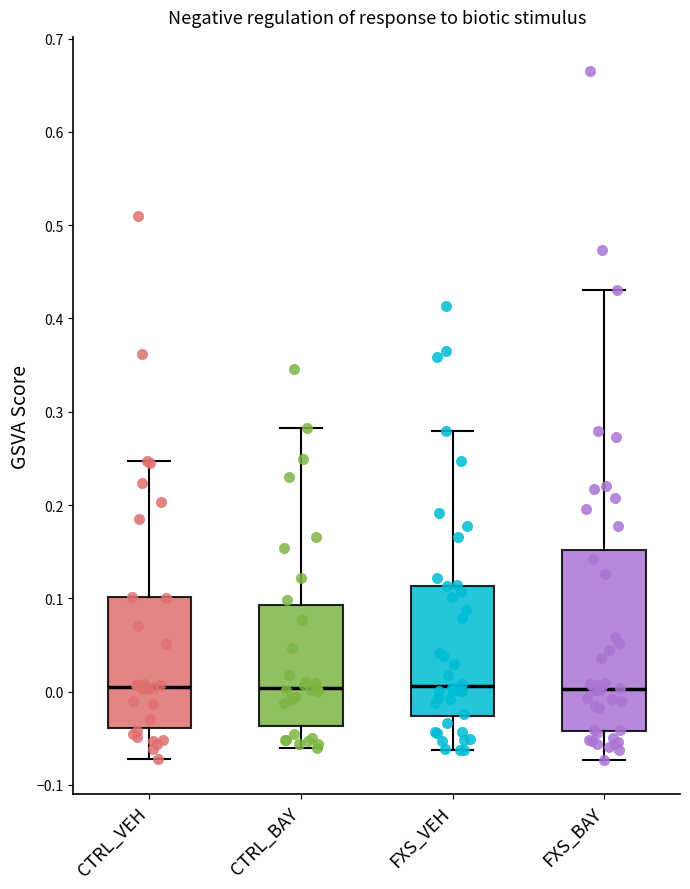

Where does the median line of the box for FXS_BAY sit on the y-axis? The values are not printed on the chart, so give them approximately, as read against the axis.

0.00